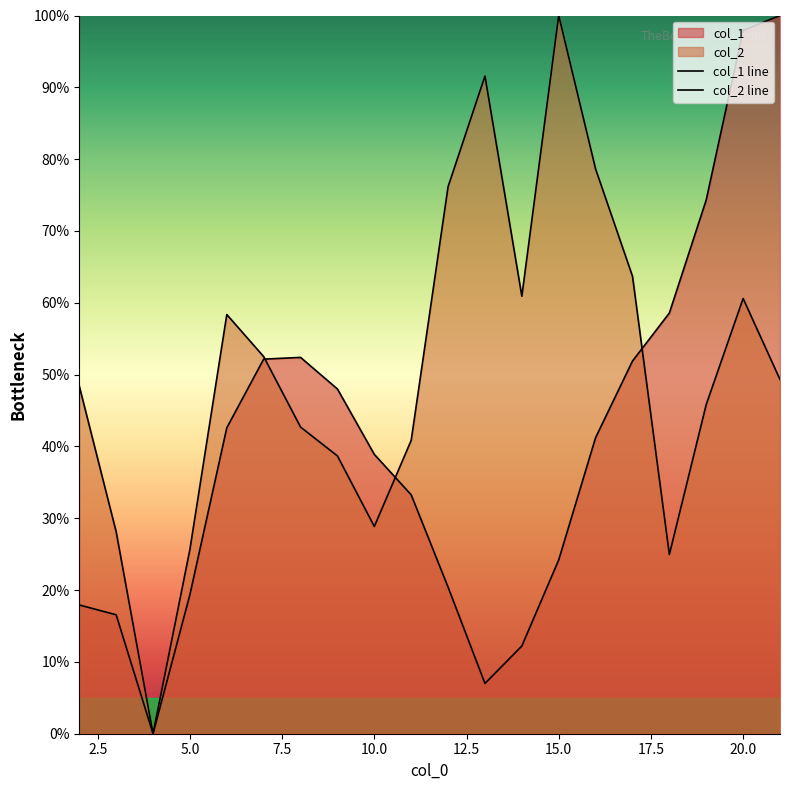

Reading left to right, extract all data points from this chart.

col_1: 17.9	16.6	0.0	19.4	42.6	52.2	52.4	48.0	38.9	33.3	20.4	7.0	12.2	24.2	41.2	51.9	58.6	74.3	97.9	100.0
col_2: 48.4	28.1	0.0	25.7	58.4	52.5	42.7	38.7	28.9	40.9	76.2	91.6	60.9	100.0	78.6	63.7	25.0	45.8	60.6	49.3